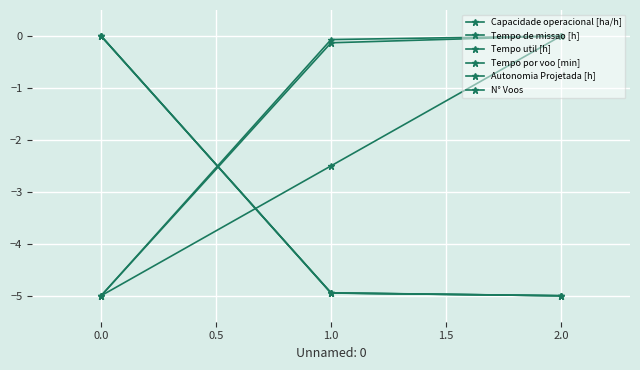

Does the chart have visible grid lines?

Yes